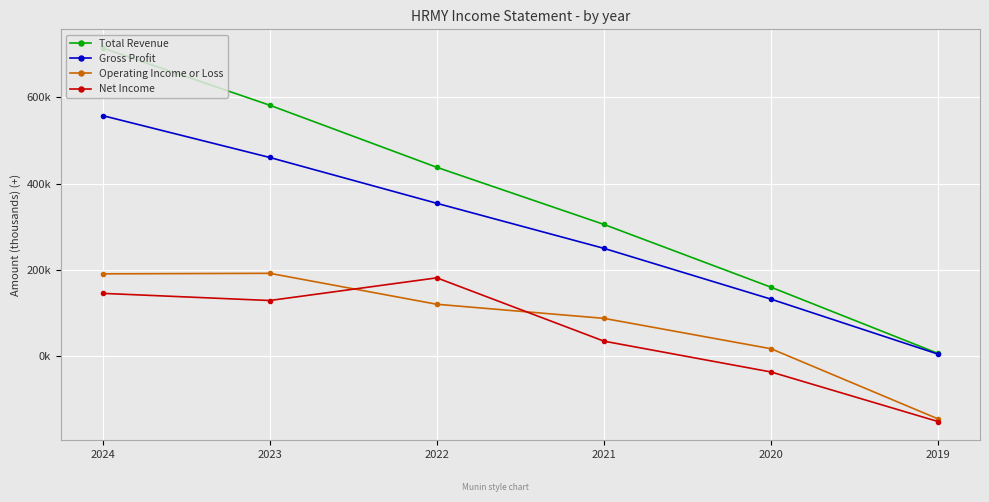

Which has a higher value, 2024 or 2023?

2024